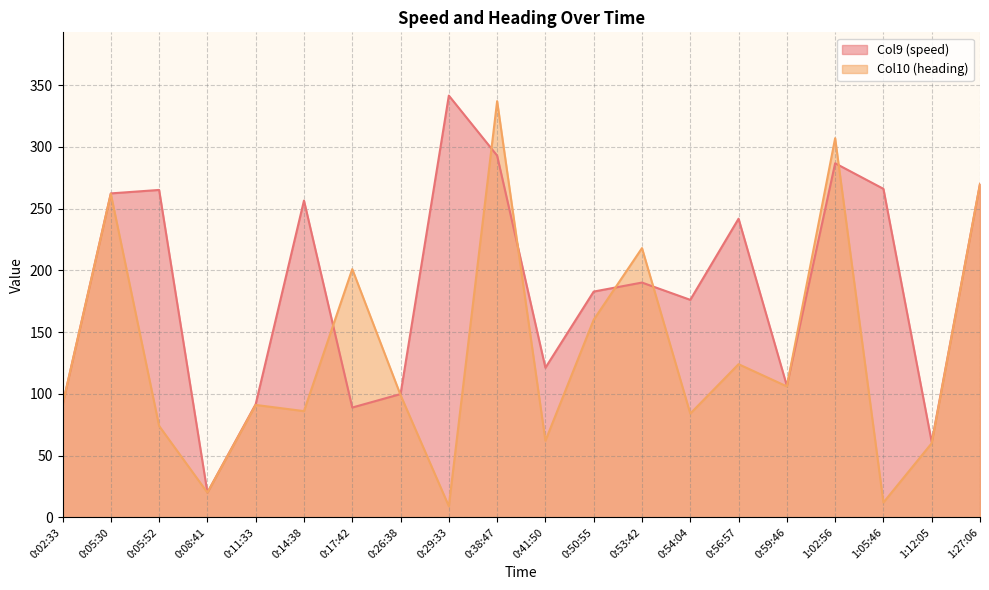

What are all the series names shown in the legend?

Col9 (speed), Col10 (heading)